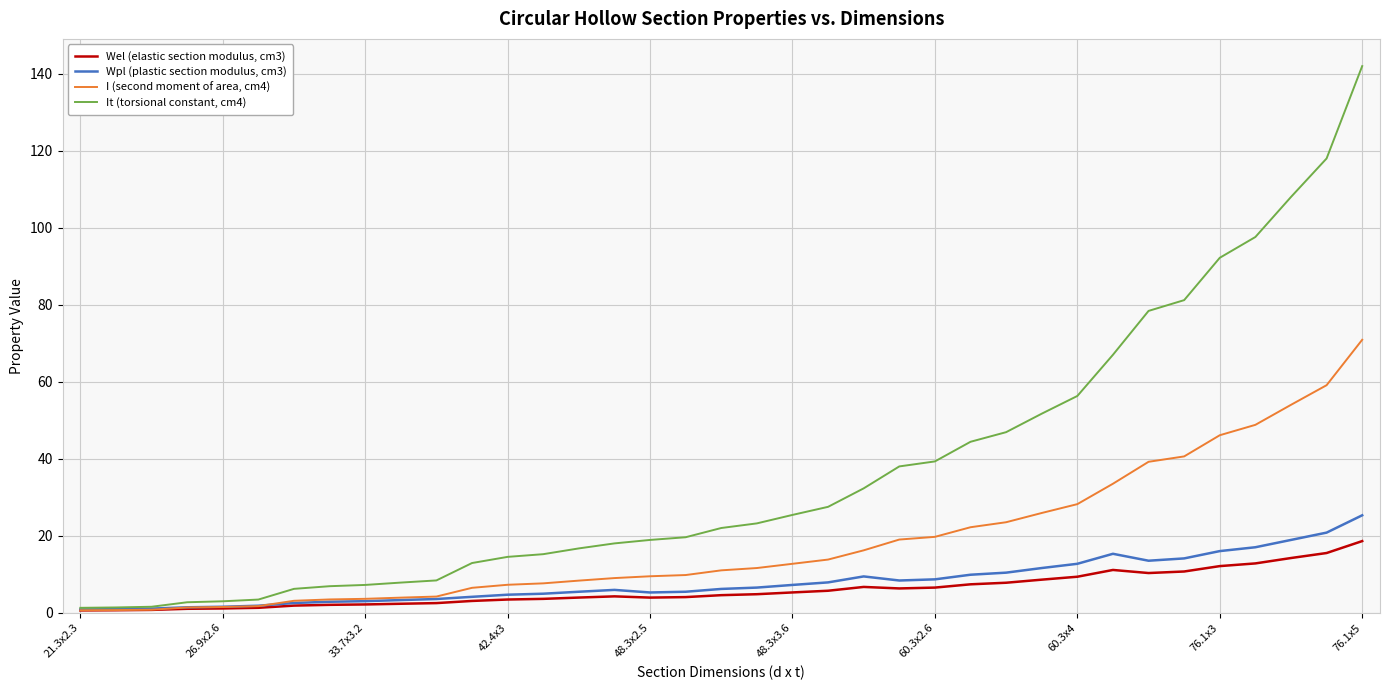

Rank the series by their maximum value, from highest to lowest.

It (torsional constant, cm4), I (second moment of area, cm4), Wpl (plastic section modulus, cm3), Wel (elastic section modulus, cm3)